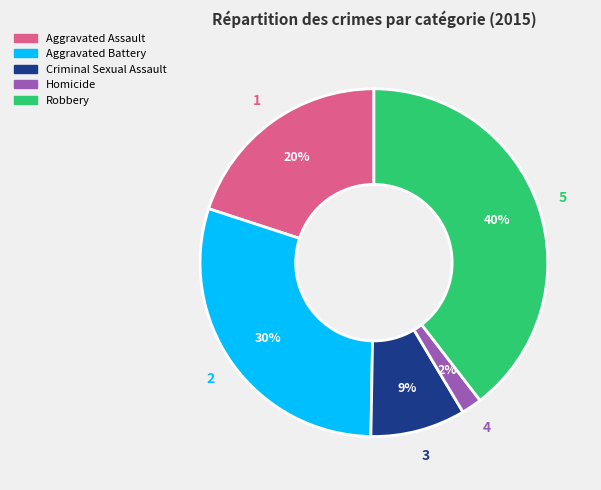

Does Aggravated Battery account for over 50% of the chart?

No